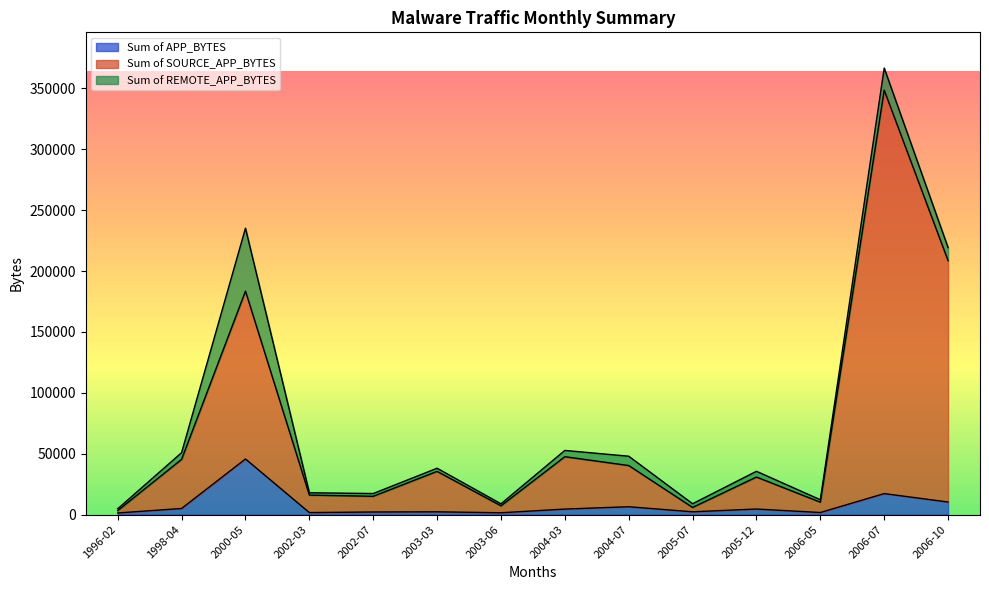

What is the highest value of the Sum of APP_BYTES series?

45665